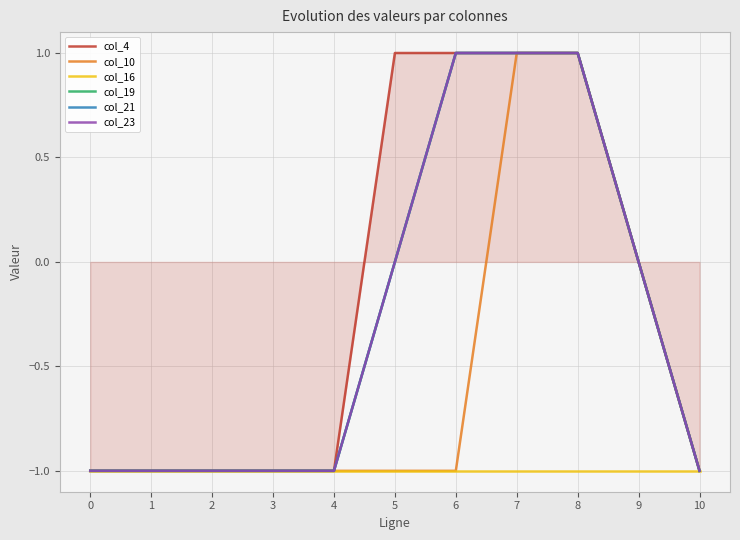

How many positive values does the col_10 series have?

2